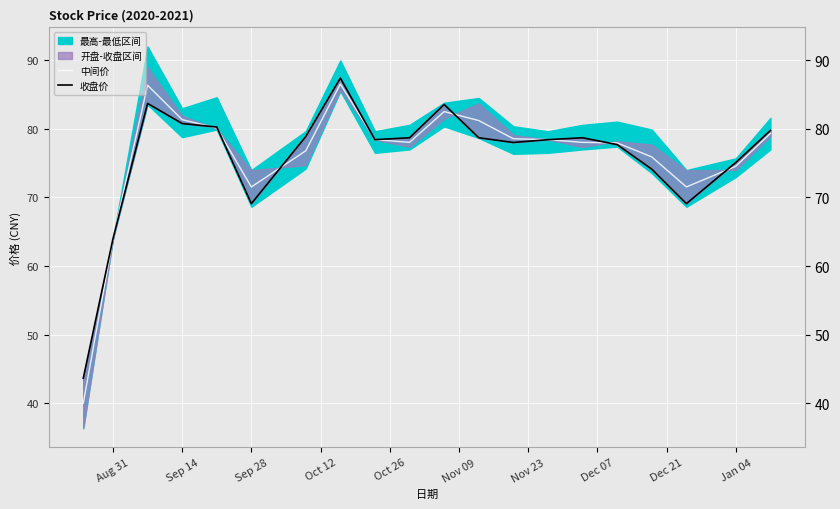

After their last crossing, which series has the higher values: 中间价 or 收盘价?

收盘价